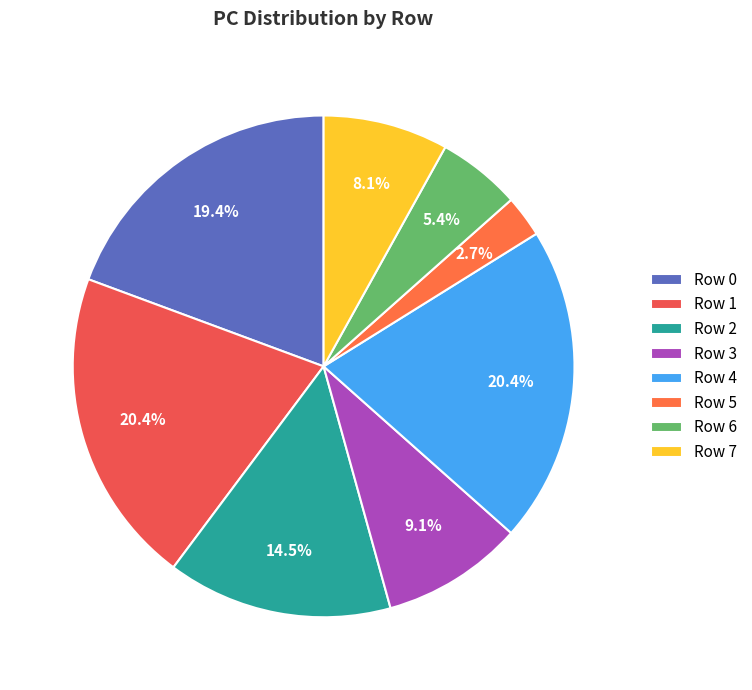

Count the number of slices in the pie.

8